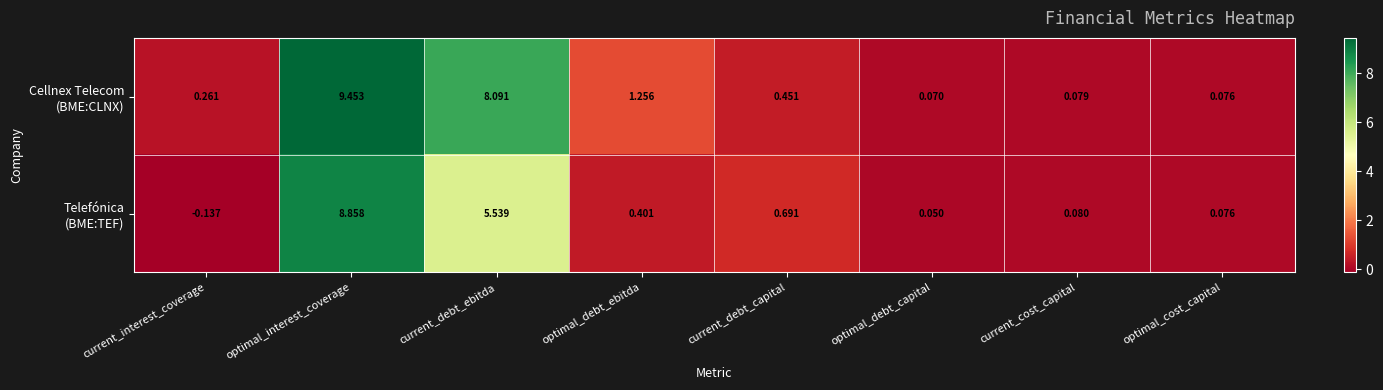

At which category is the sum across all series the highest?

optimal_interest_coverage